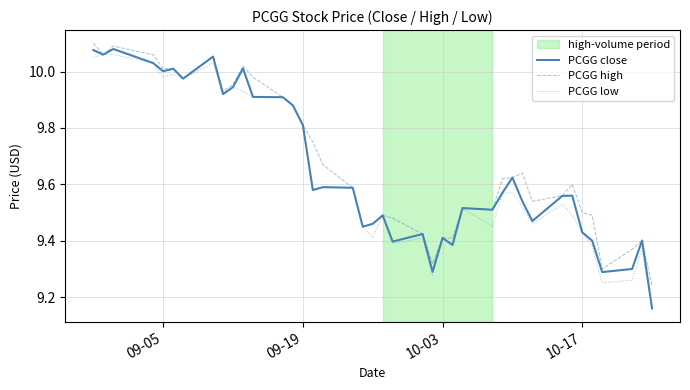

Does the chart have visible grid lines?

Yes